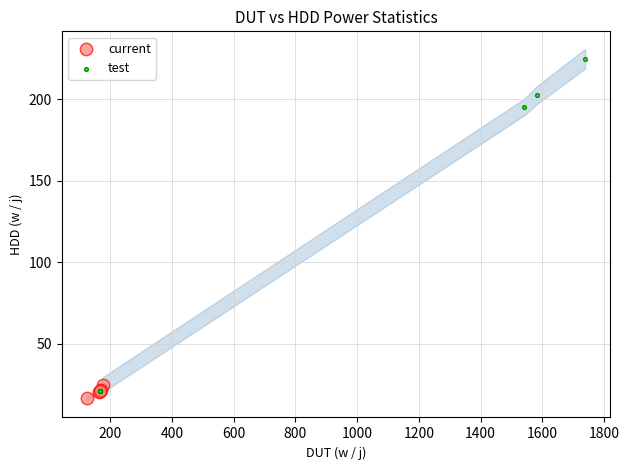

Which series reaches the maximum Y coordinate?

test